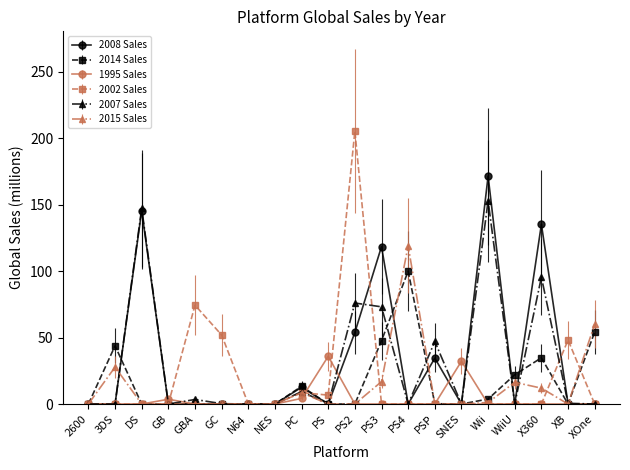

The value of 2014 Sales at 3DS is 64.2. True or false?

False